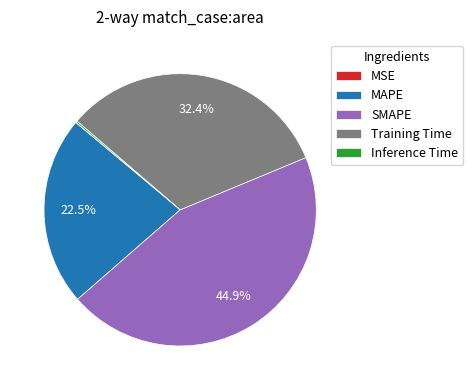

Is MAPE the majority of the pie?

No